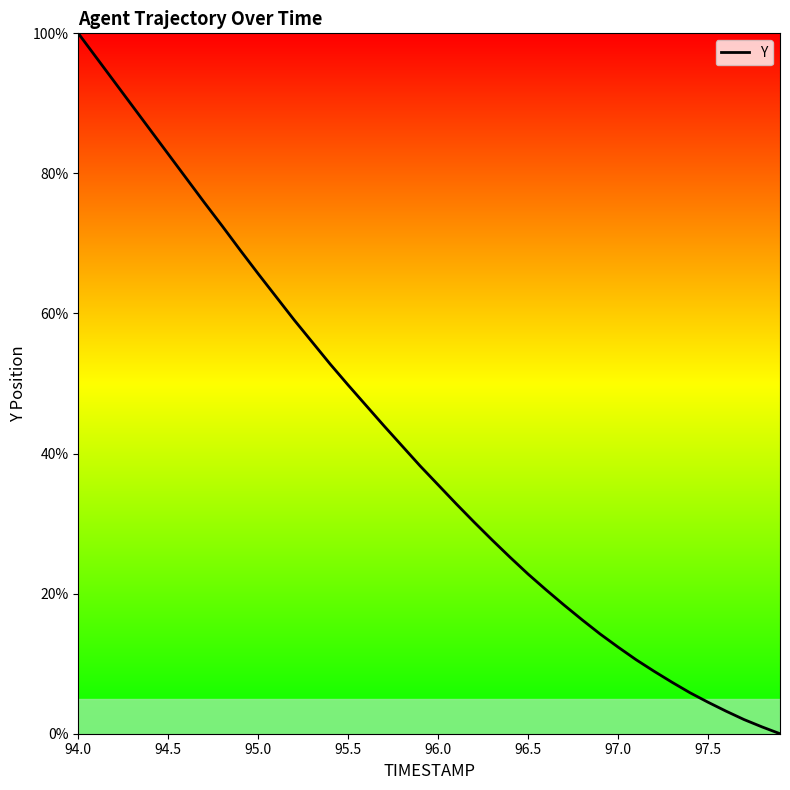

What is the greatest value displayed?

100.0